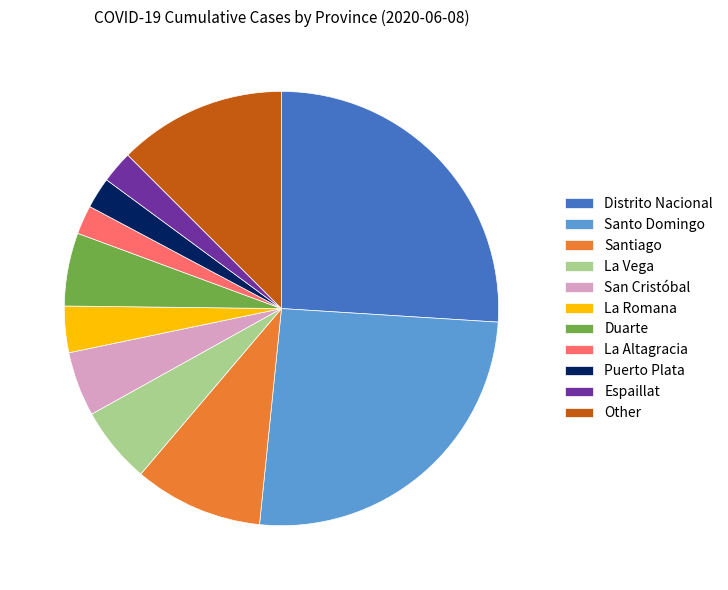

Is there a majority slice in this chart?

No